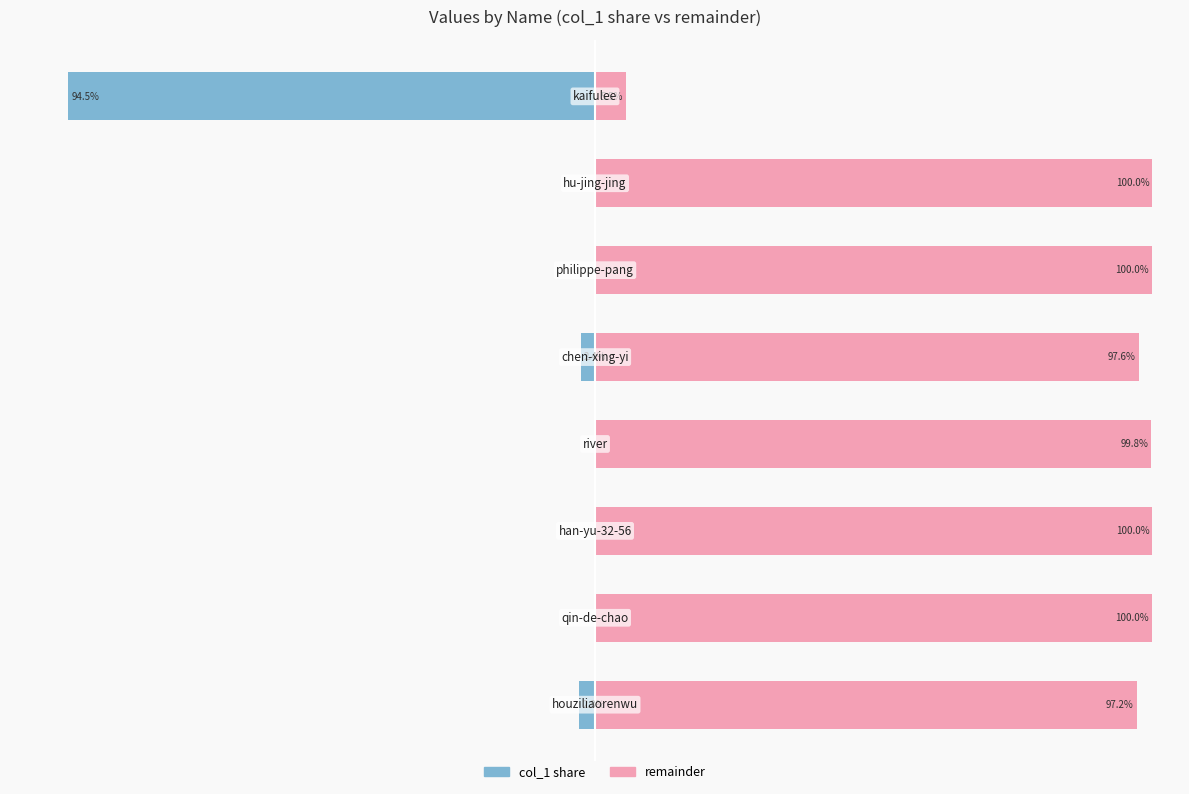

How many categories are shown in the chart?

8